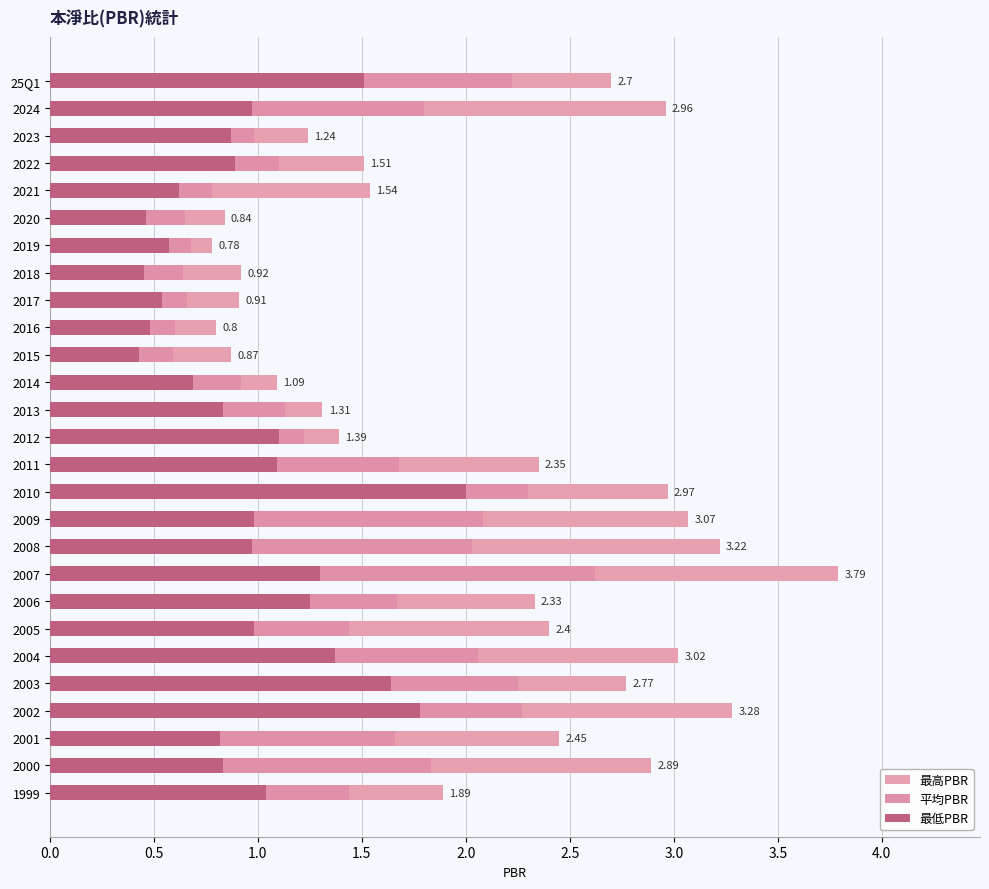

What is the greatest value displayed?

3.8